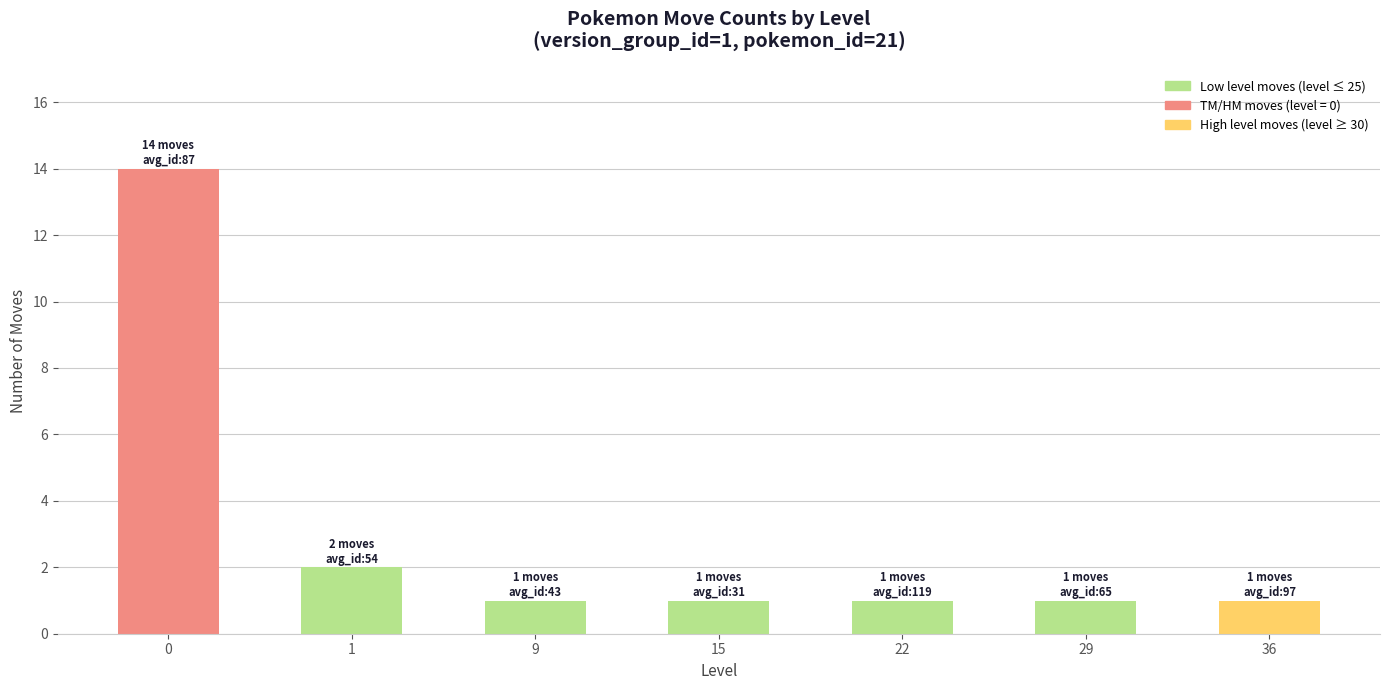

True or false: the data shows 1 at 22.

True